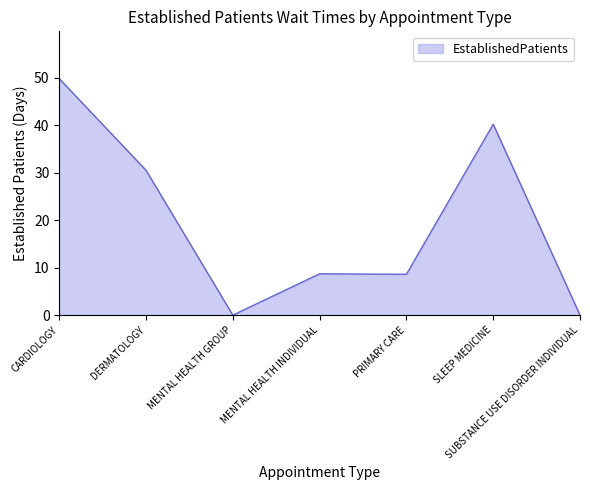

Between MENTAL HEALTH INDIVIDUAL and DERMATOLOGY, which is larger?

DERMATOLOGY